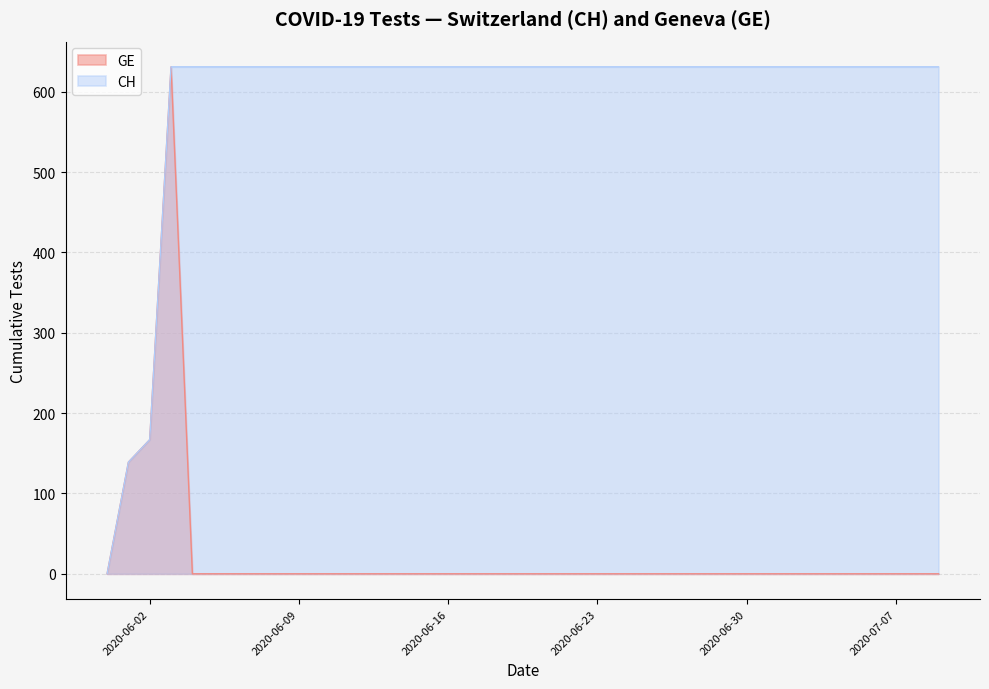

Rank the series by their maximum value, from lowest to highest.

GE, CH